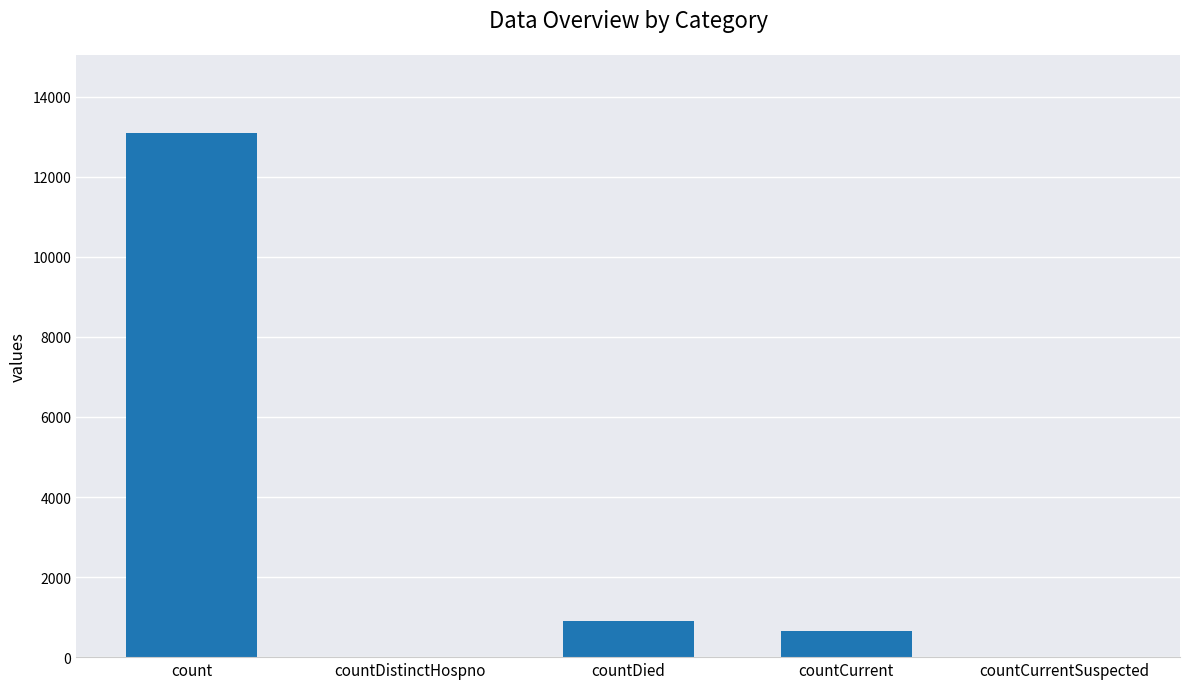

What is the sum of all values?

14649